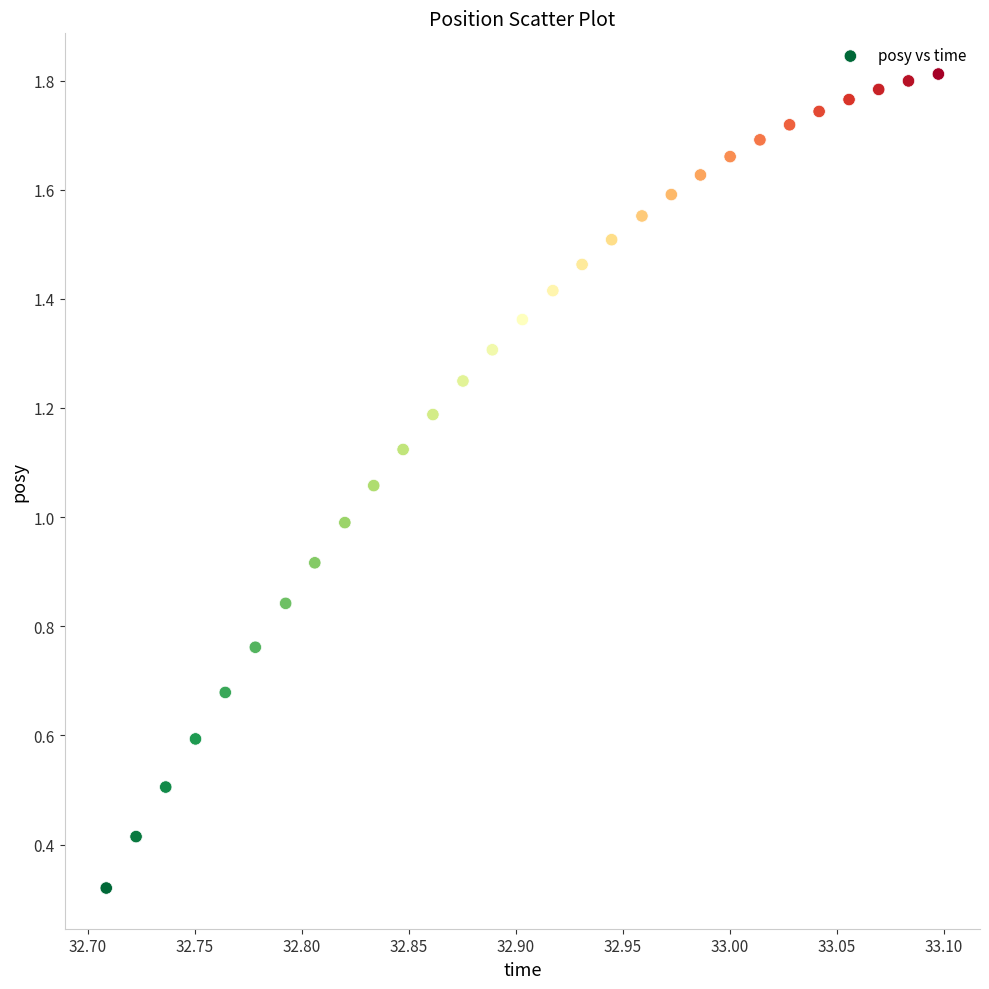

What is the range of X values (max minus min)?

0.4